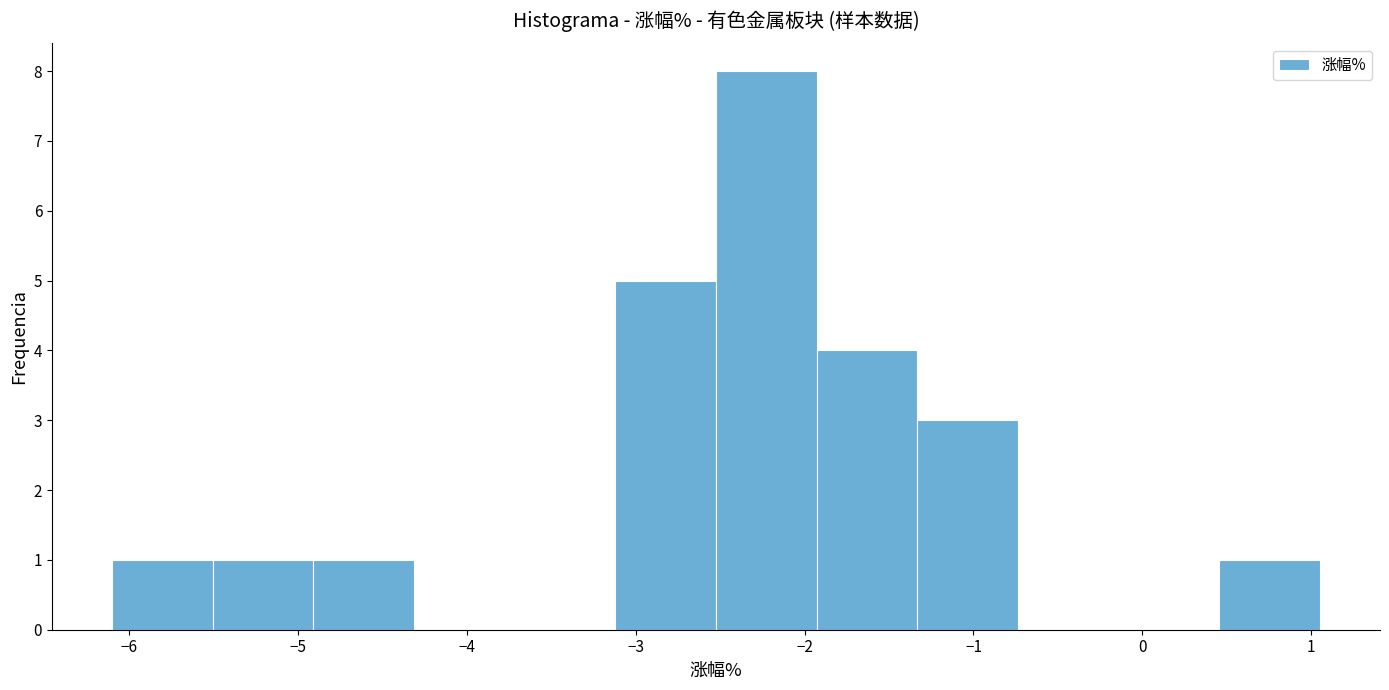

Reading left to right, transcribe this chart: for each bar, give the range it covers on the x-axis and its height. Neither the bar edges nor the heights are printed on the chart, so give them approximately, as read against the axes.

-6.1 to -5.5: 1
-5.5 to -4.9: 1
-4.9 to -4.3: 1
-4.3 to -3.7: 0
-3.7 to -3.1: 0
-3.1 to -2.5: 5
-2.5 to -1.9: 8
-1.9 to -1.3: 4
-1.3 to -0.7: 3
-0.7 to -0.1: 0
-0.1 to 0.5: 0
0.5 to 1.1: 1